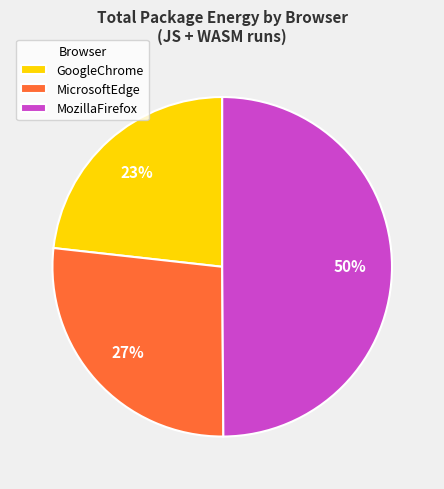

What percentage is the MozillaFirefox slice, to the nearest percent?

50%